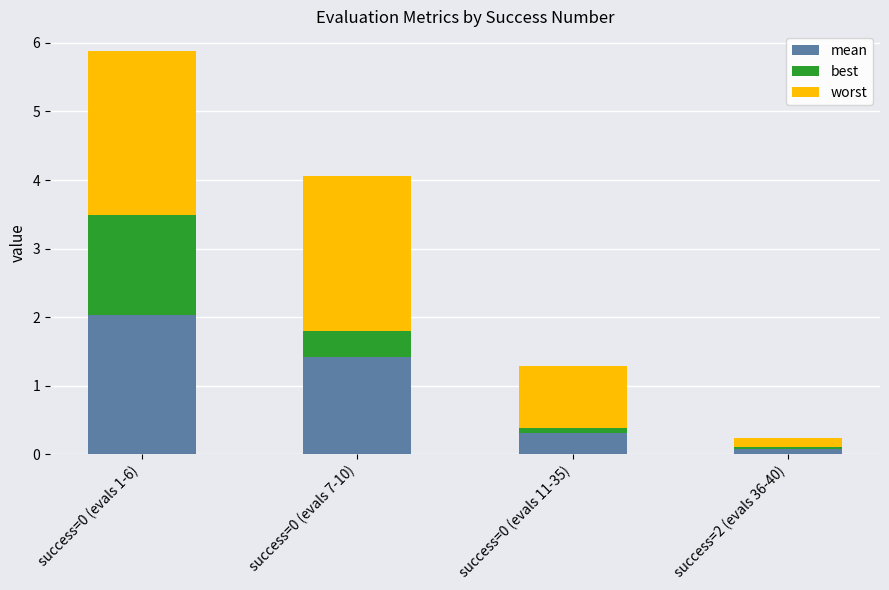

The value of mean at success=0 (evals 1-6) is 2.0. True or false?

True